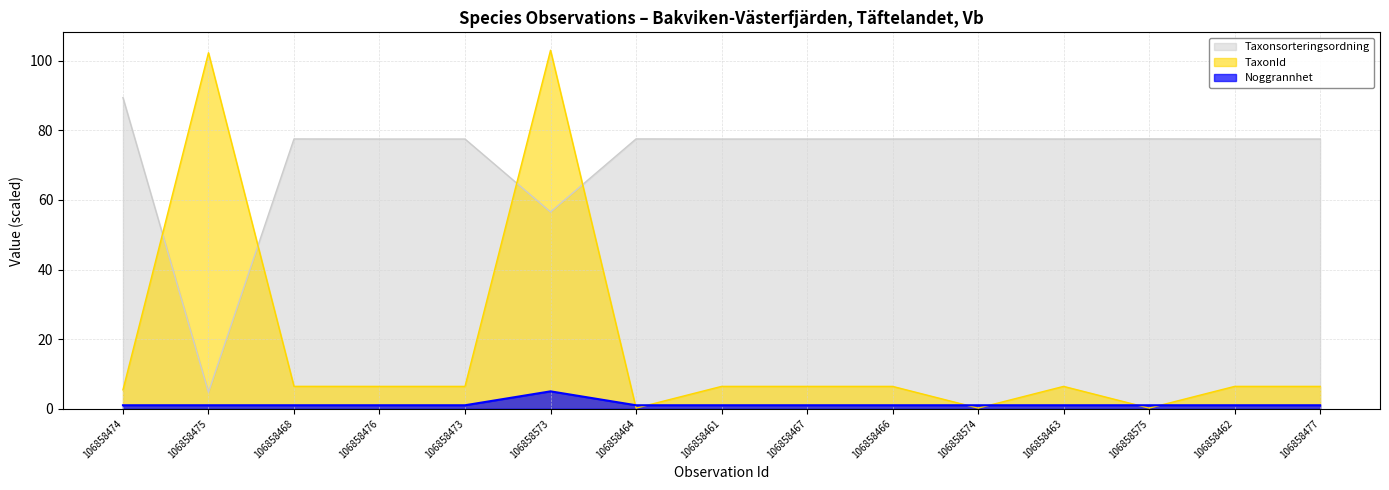

Reading left to right, extract all data points from this chart.

Taxonsorteringsordning: 89.4	4.7	77.5	77.5	77.5	56.5	77.5	77.5	77.5	77.5	77.5	77.5	77.5	77.5	77.5
TaxonId: 5.4	102.3	6.4	6.4	6.4	103.0	0.2	6.4	6.4	6.4	0.2	6.4	0.2	6.4	6.4
Noggrannhet: 1.0	1.0	1.0	1.0	1.0	5.0	1.0	1.0	1.0	1.0	1.0	1.0	1.0	1.0	1.0